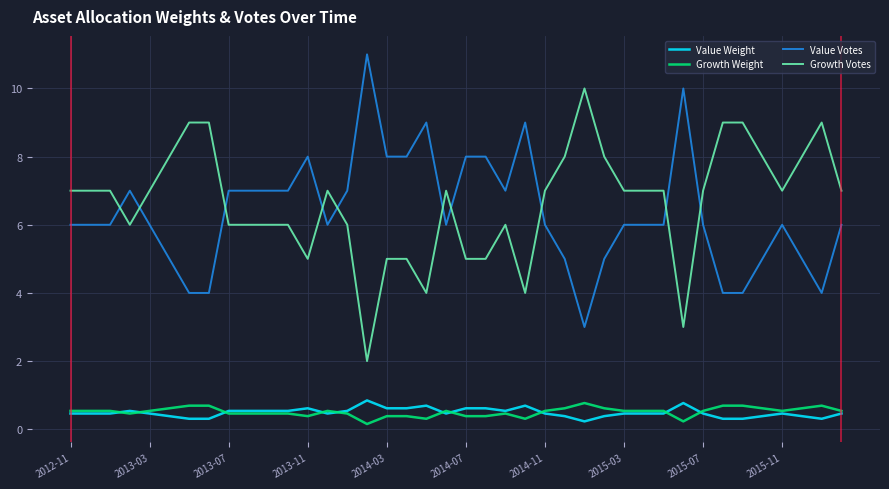

What is the minimum value for Value Weight?

0.2